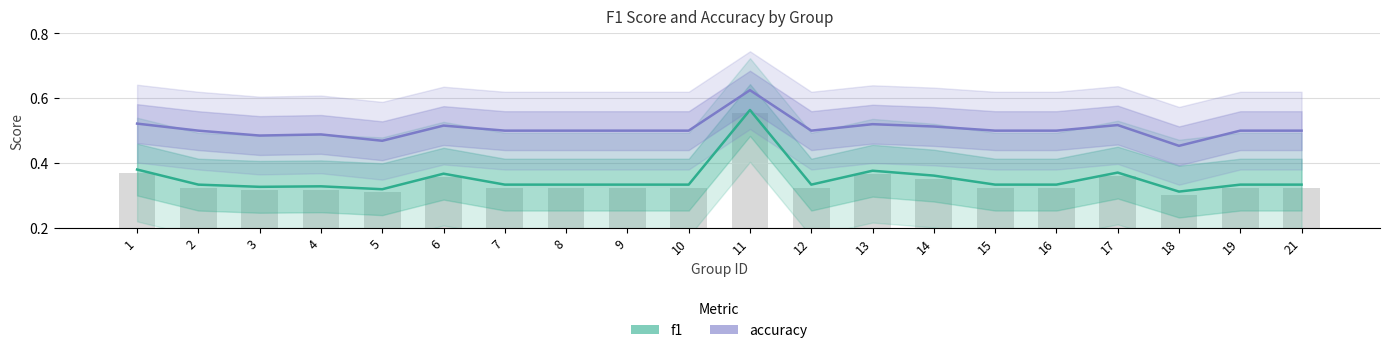

True or false: f1 has a value of 0.5 at 14.

False